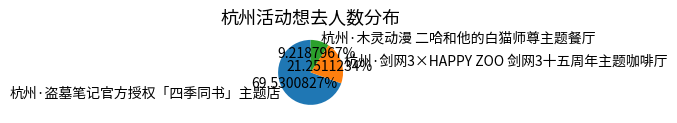

Between 杭州·剑网3×HAPPY ZOO 剑网3十五周年主题咖啡厅 and 杭州·木灵动漫 二哈和他的白猫师尊主题餐厅, which is larger?

杭州·剑网3×HAPPY ZOO 剑网3十五周年主题咖啡厅